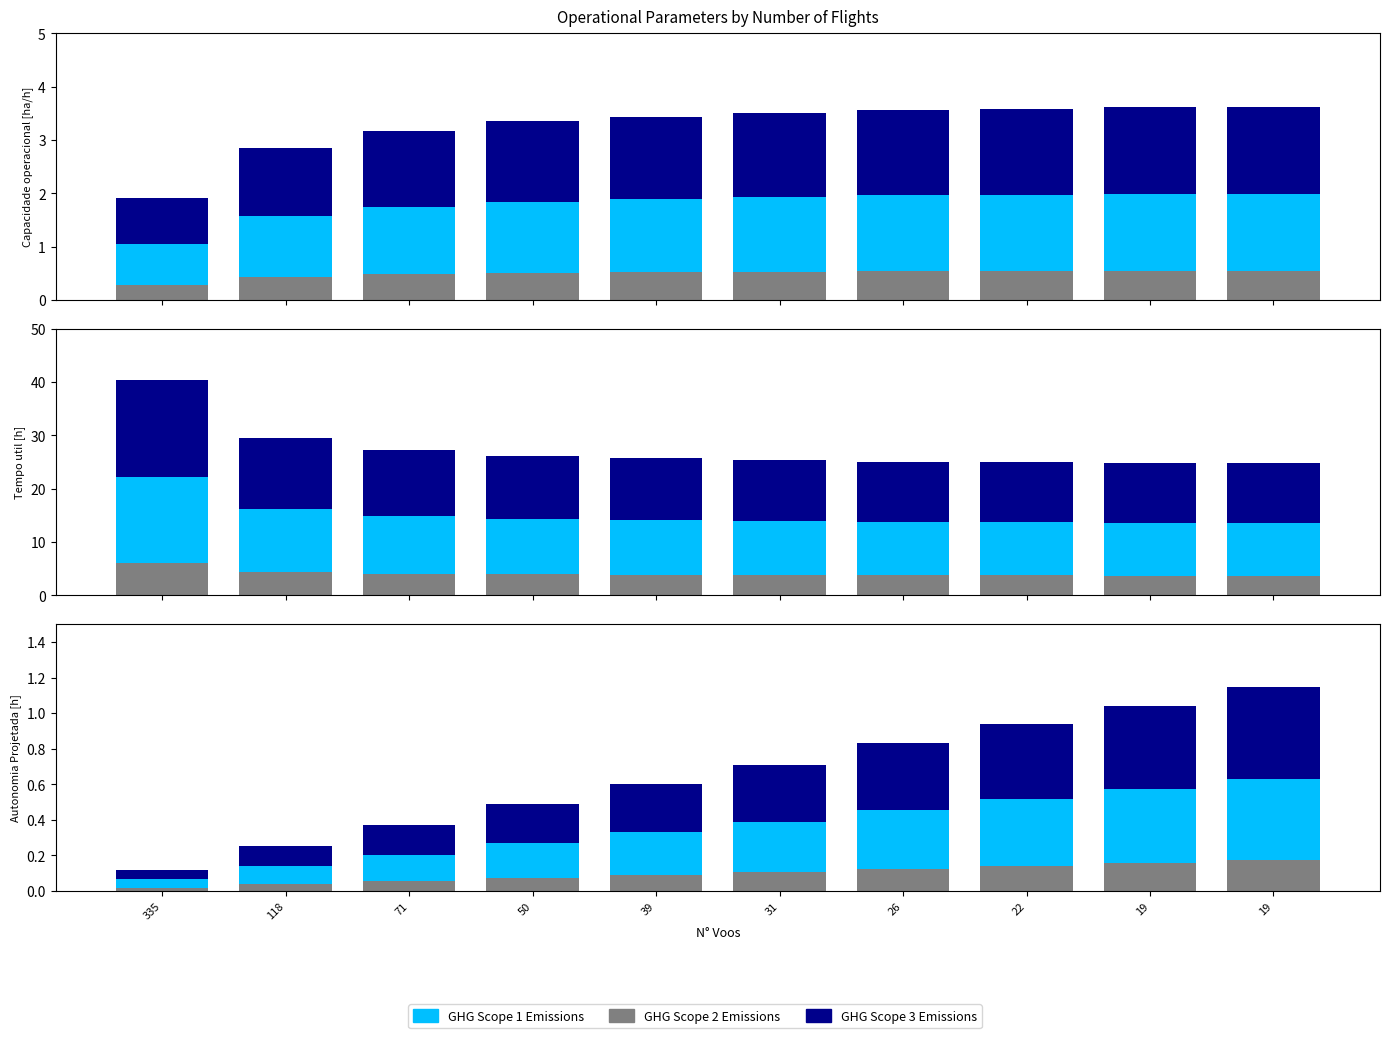

What is the approximate value of GHG Scope 1 Emissions at 19?

2.0